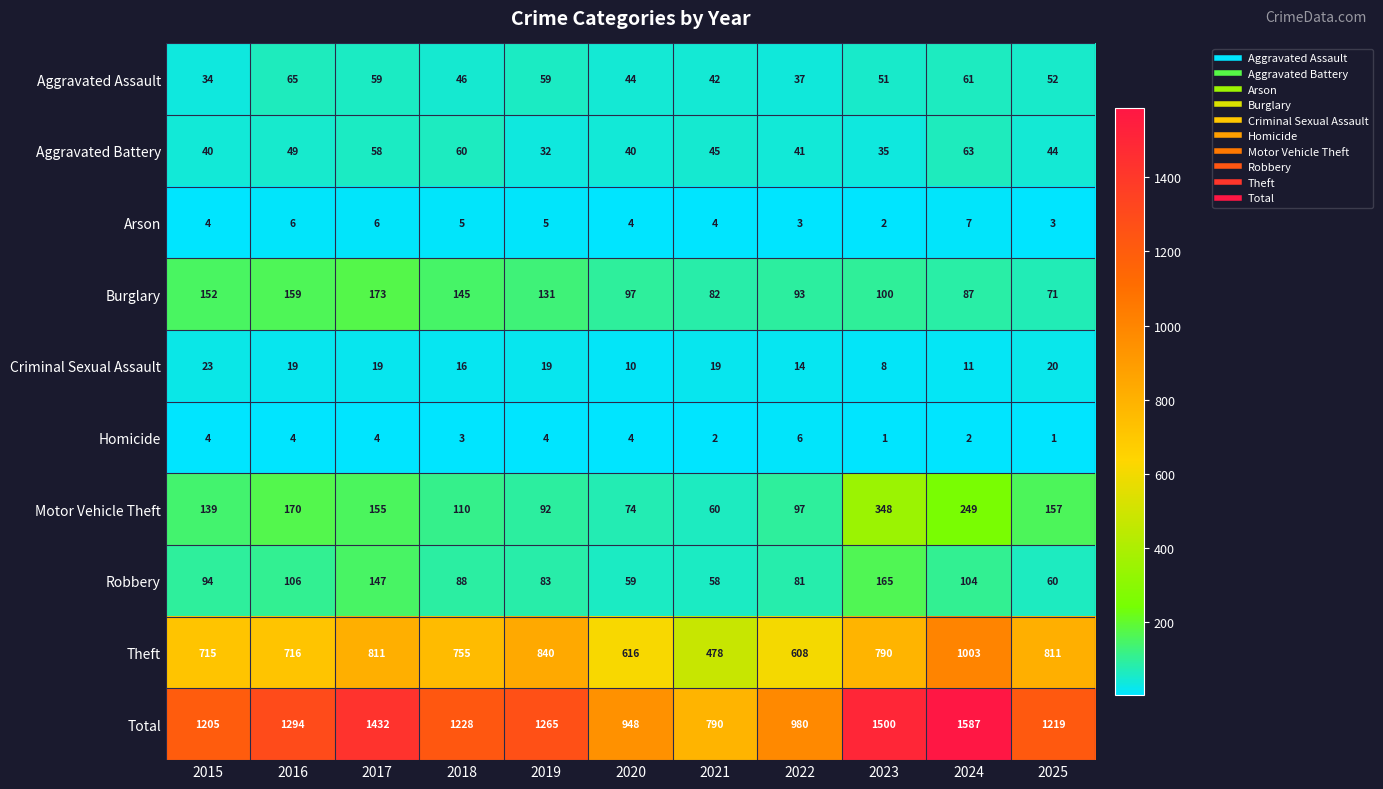

Rank the series at 2018 from lowest to highest value.

Homicide, Arson, Criminal Sexual Assault, Aggravated Assault, Aggravated Battery, Robbery, Motor Vehicle Theft, Burglary, Theft, Total